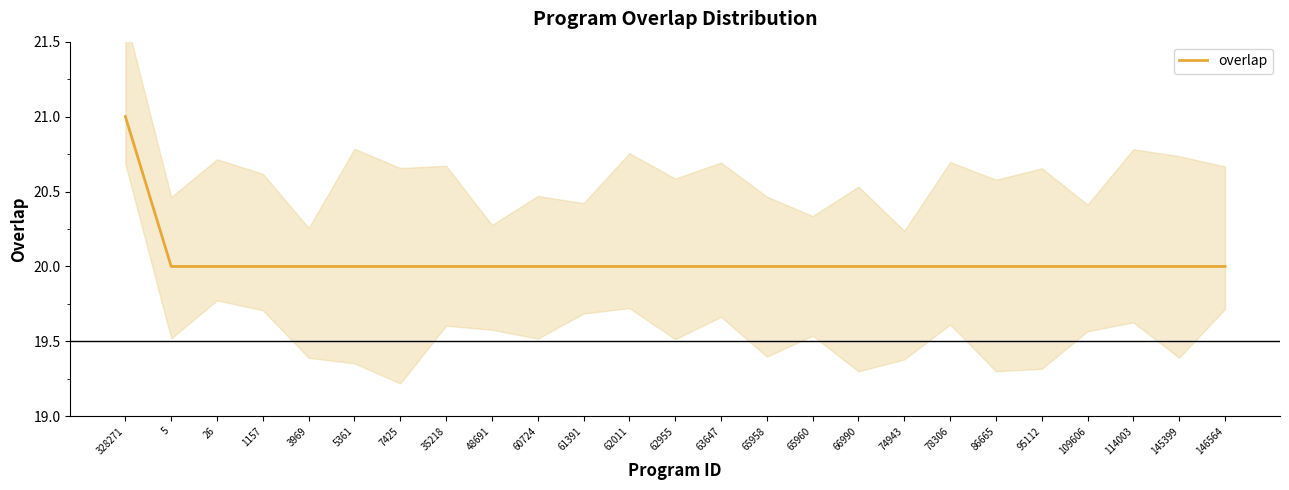

Rank the categories by value from highest to lowest.

328271, 5, 26, 1157, 3969, 5361, 7425, 35218, 48691, 60724, 61391, 62011, 62955, 63647, 65958, 65960, 66990, 74943, 78306, 86665, 95112, 109606, 114003, 145399, 146564